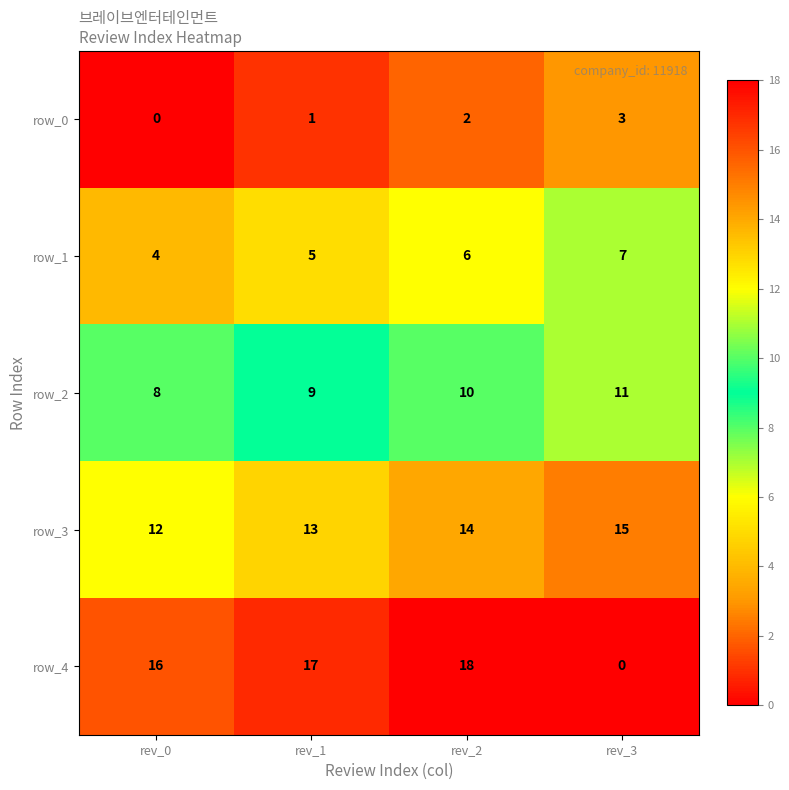

Which series has the largest range (max minus min)?

row_4